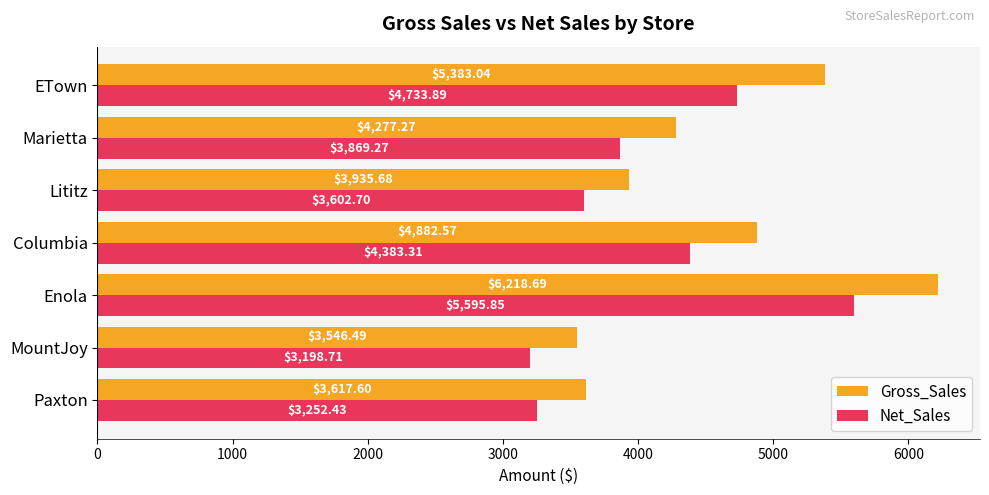

Rank the categories by Net_Sales value from highest to lowest.

Enola, ETown, Columbia, Marietta, Lititz, Paxton, MountJoy